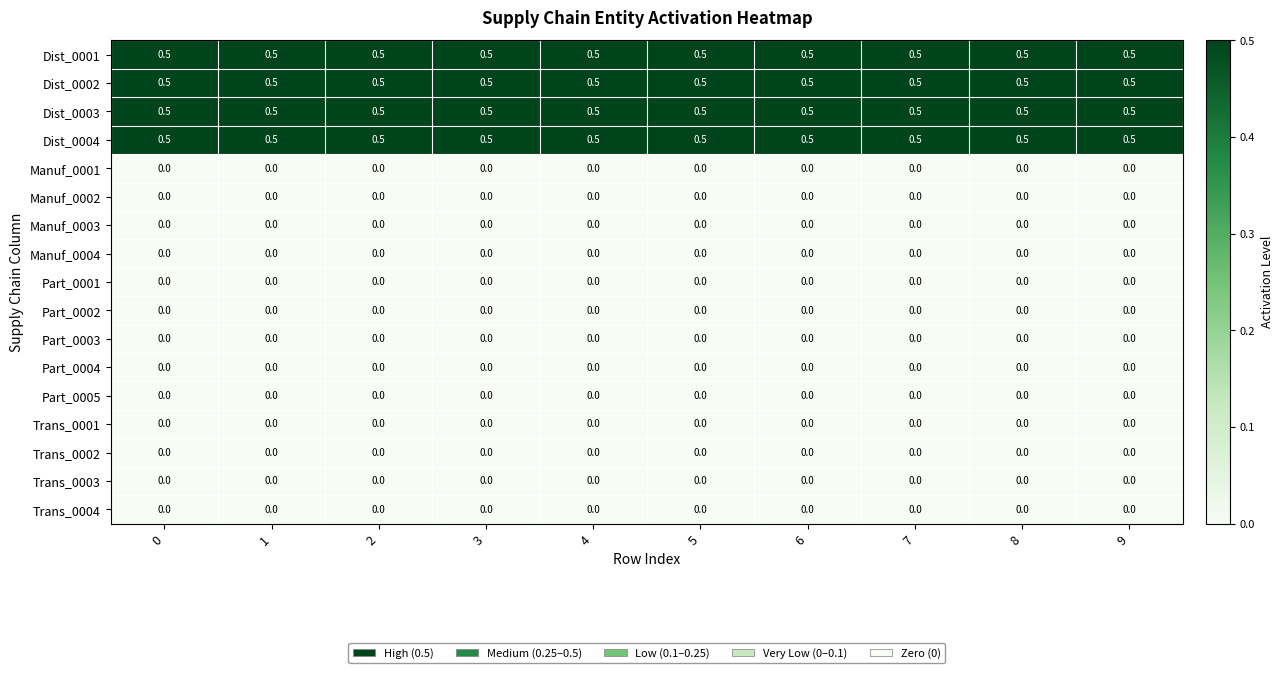

At how many categories does at least one series exceed 0?

10